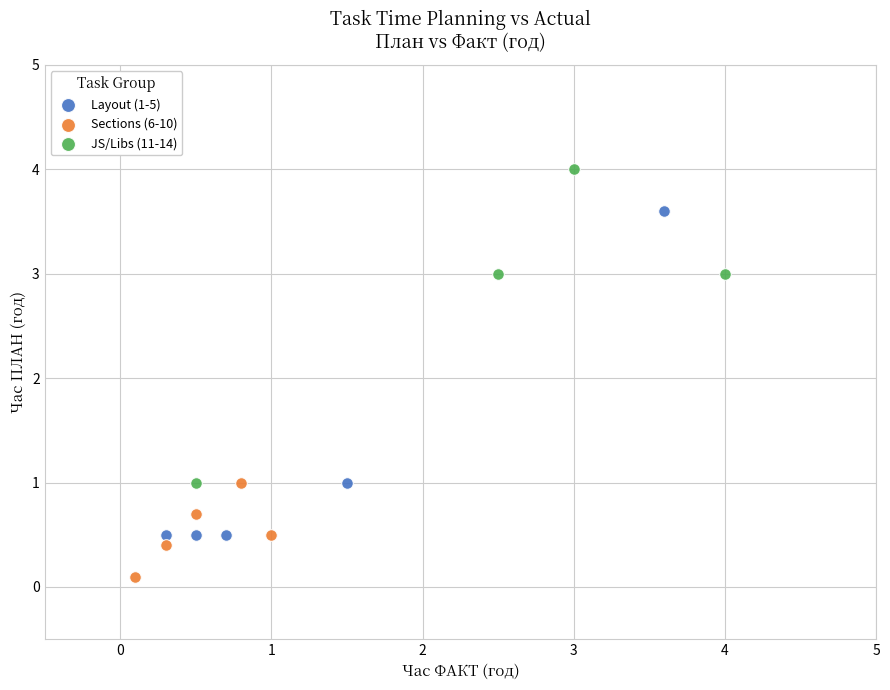

Which series contains the lowest Y value?

Sections (6-10)